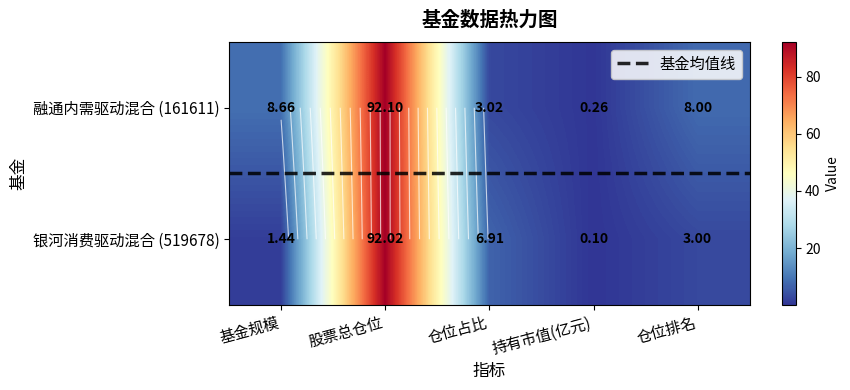

The value of 1 at 股票总仓位 is 92.0. True or false?

True